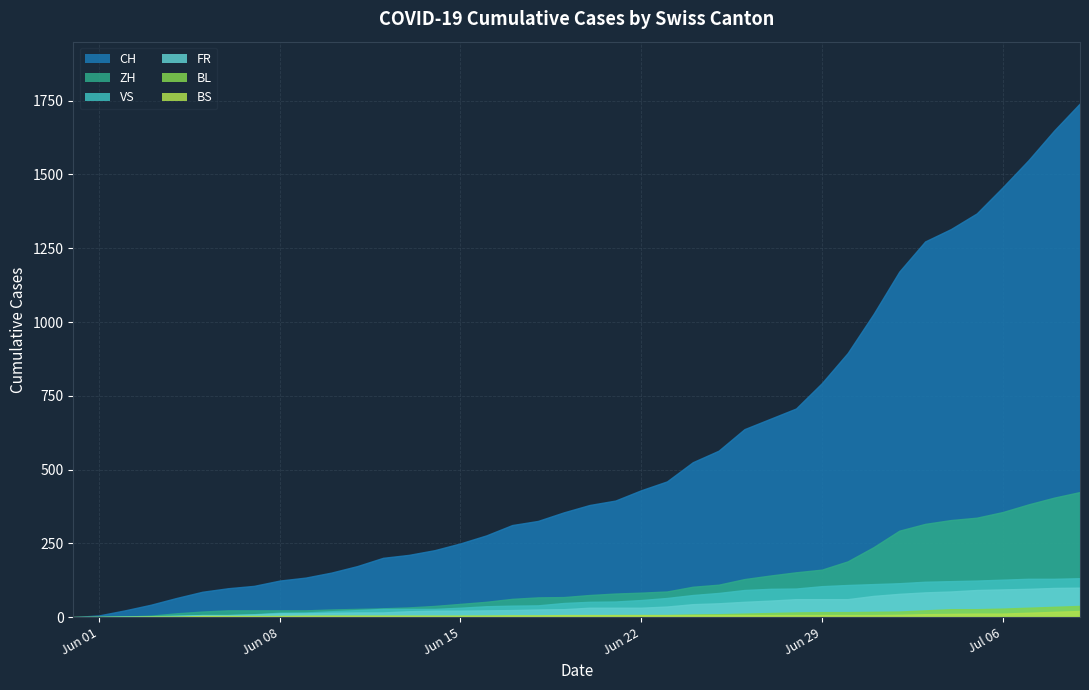

Which has a higher value, 15 or 4?

15